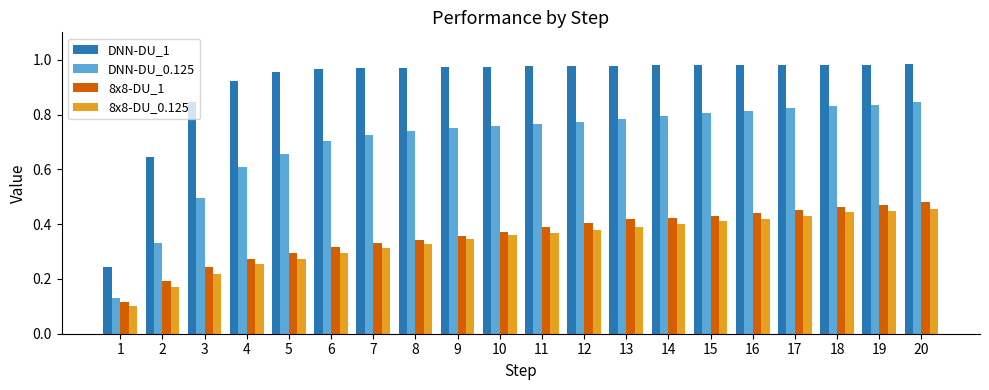

What is the sum of all DNN-DU_0.125 values?

14.0